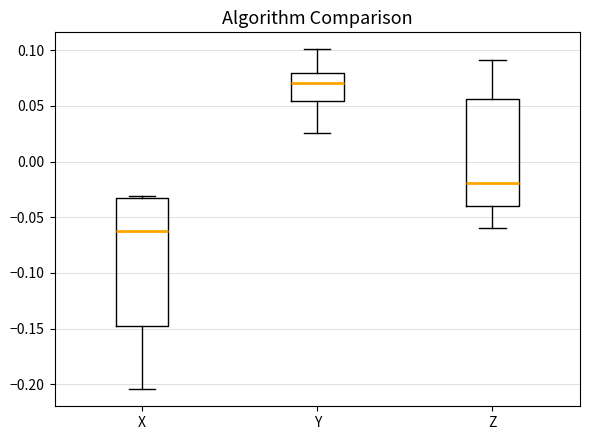

Where is the lower edge of the box for X on the y-axis? The values are not printed on the chart, so give them approximately, as read against the axis.

-0.145